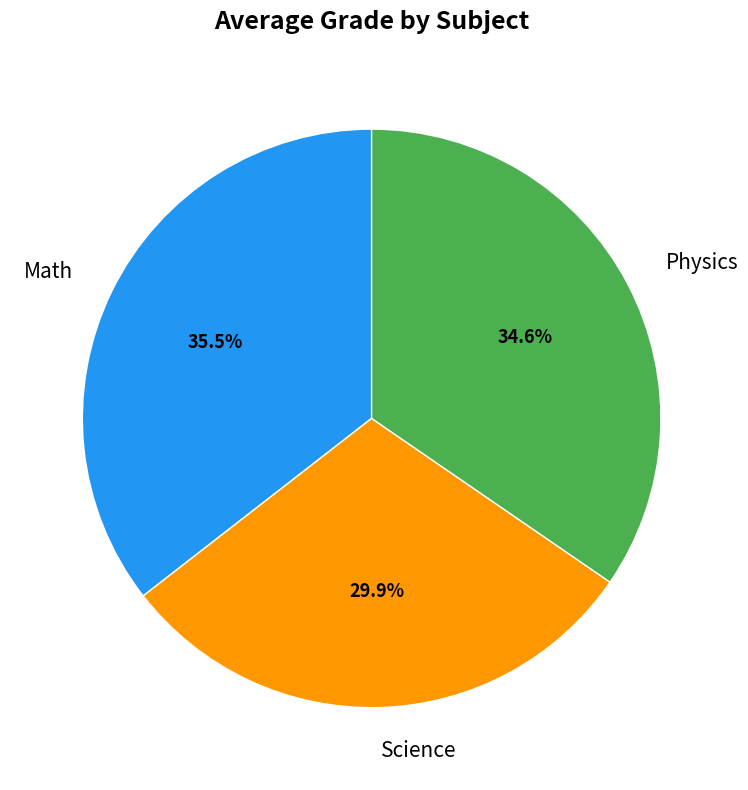

Is there a majority slice in this chart?

No